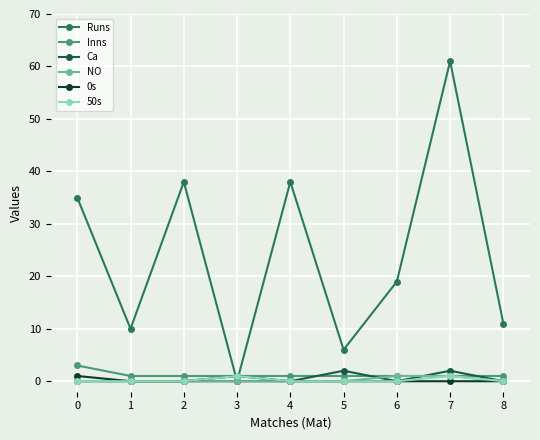

How many 0s values are between 0 and 1?

9